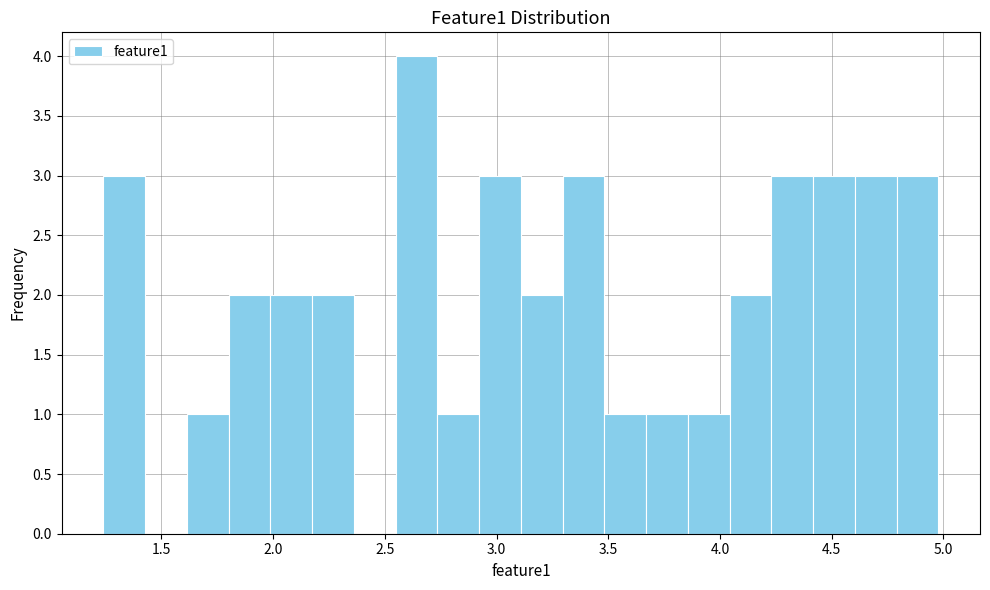

Around what value on the x-axis is the tallest bar? Give the approximate position of its centre, as read against the axis.

2.65